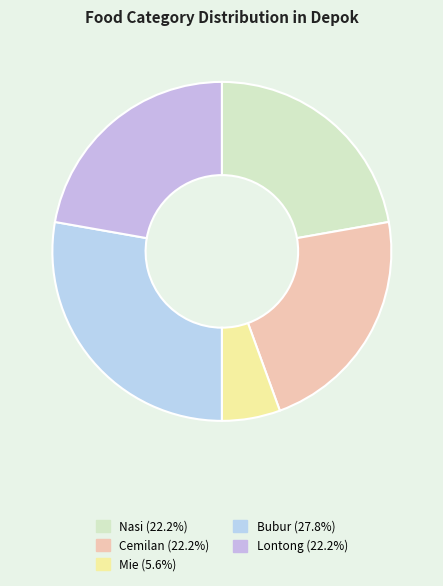

Which has a higher value, Mie or Cemilan?

Cemilan